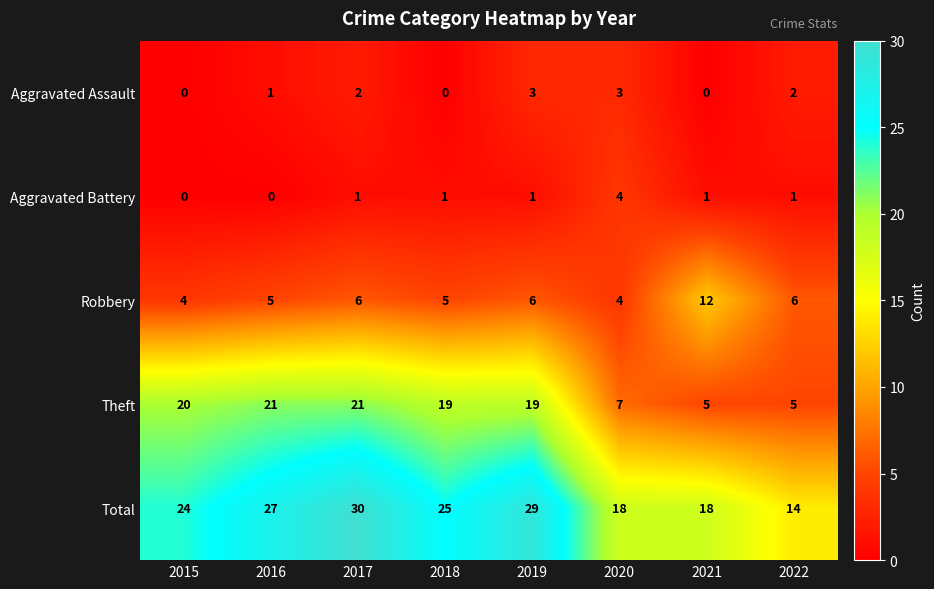

True or false: Total has a value of 54 at 2017.

False